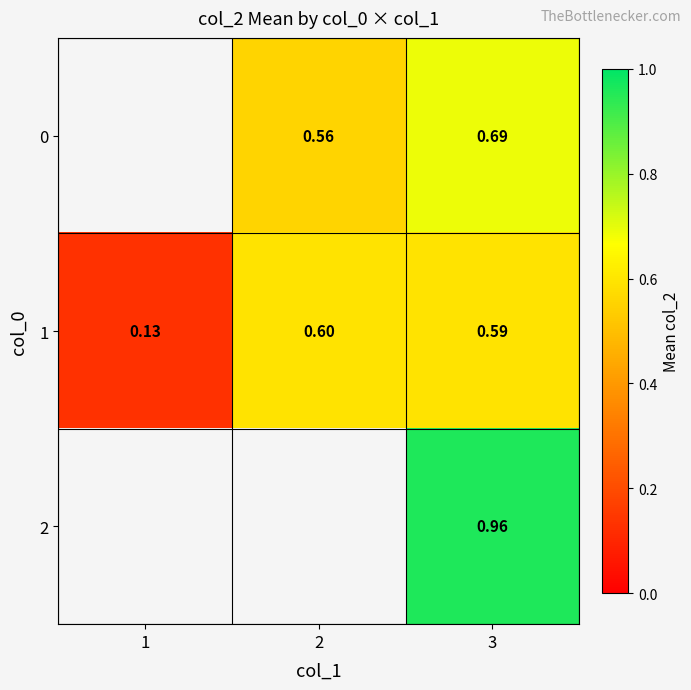

What is the difference between the 1 values at 1 and 2?

0.5